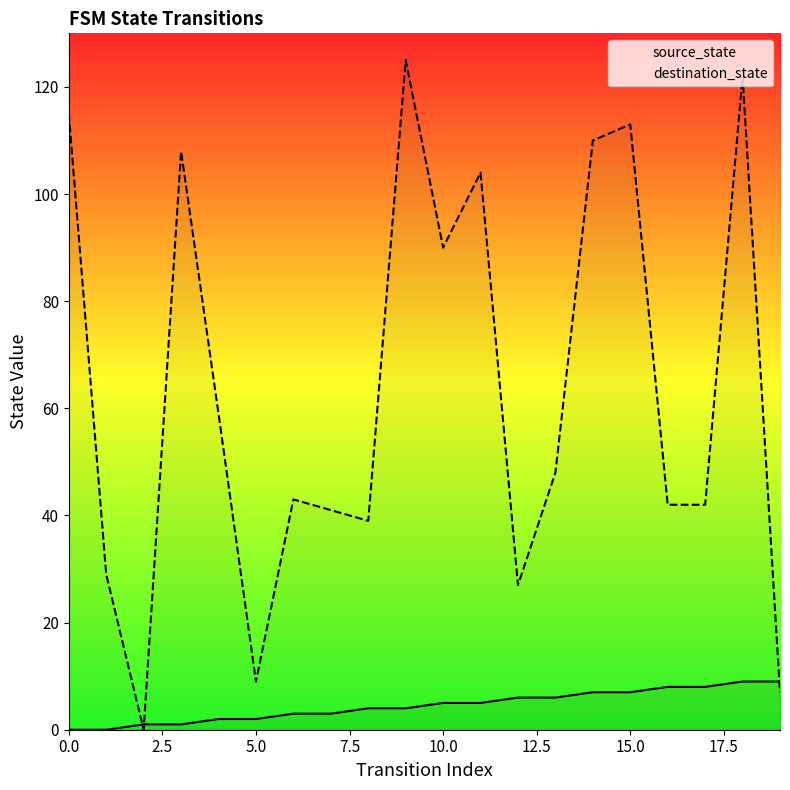

Which series has the widest spread of values?

destination_state